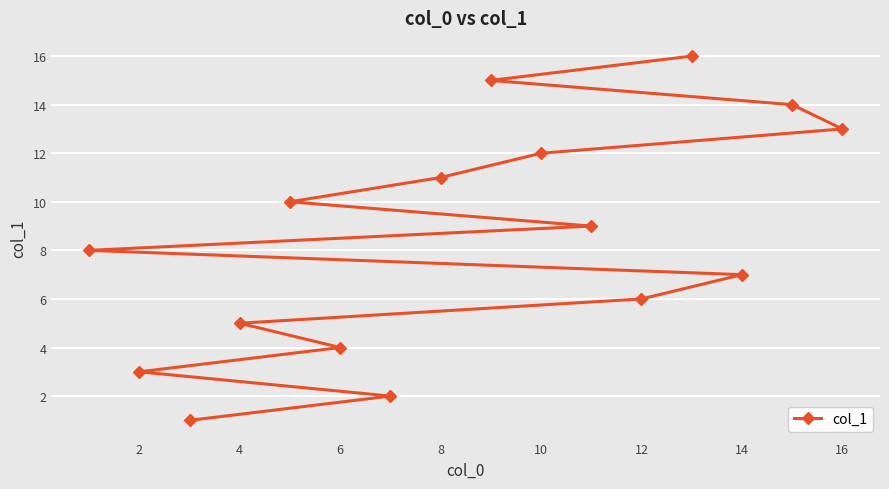

What is the greatest value displayed?

16